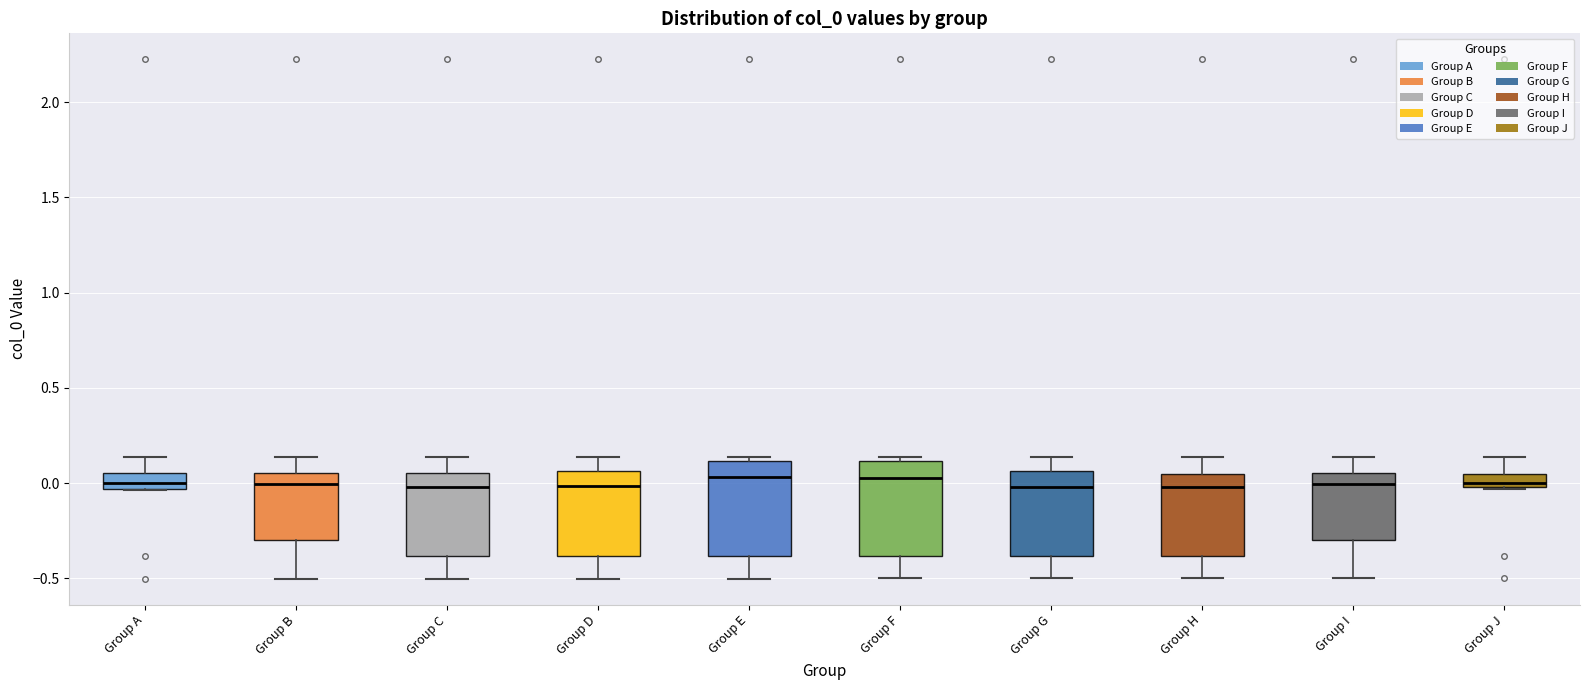

Where does the lower whisker of the box for Group E end on the y-axis? The values are not printed on the chart, so give them approximately, as read against the axis.

-0.50